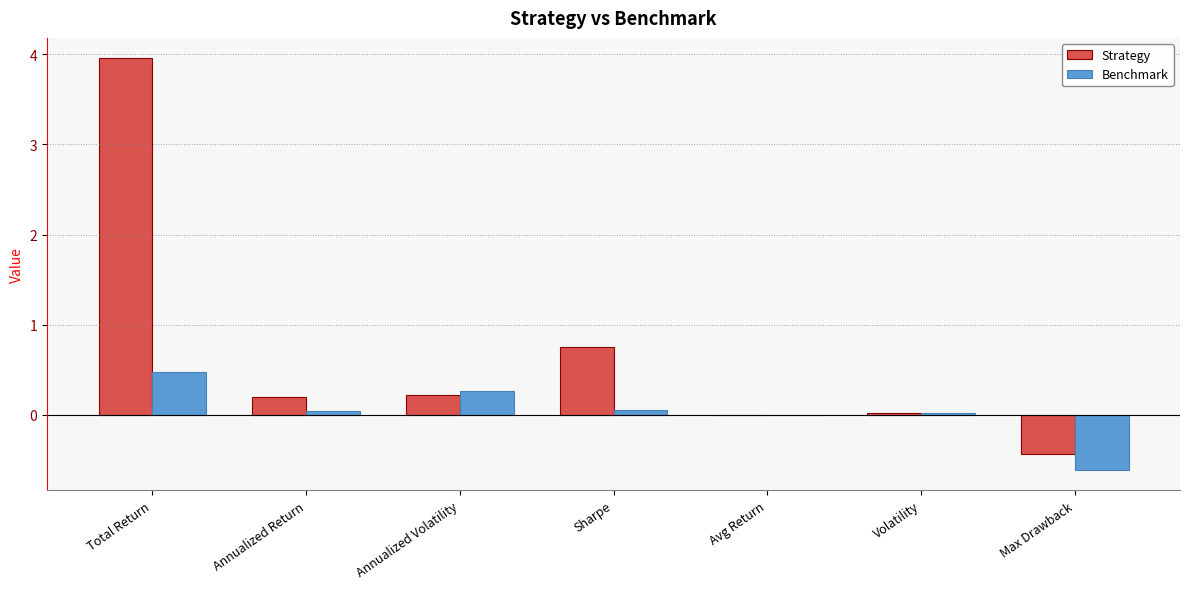

What is the sum of all Strategy values?

4.7